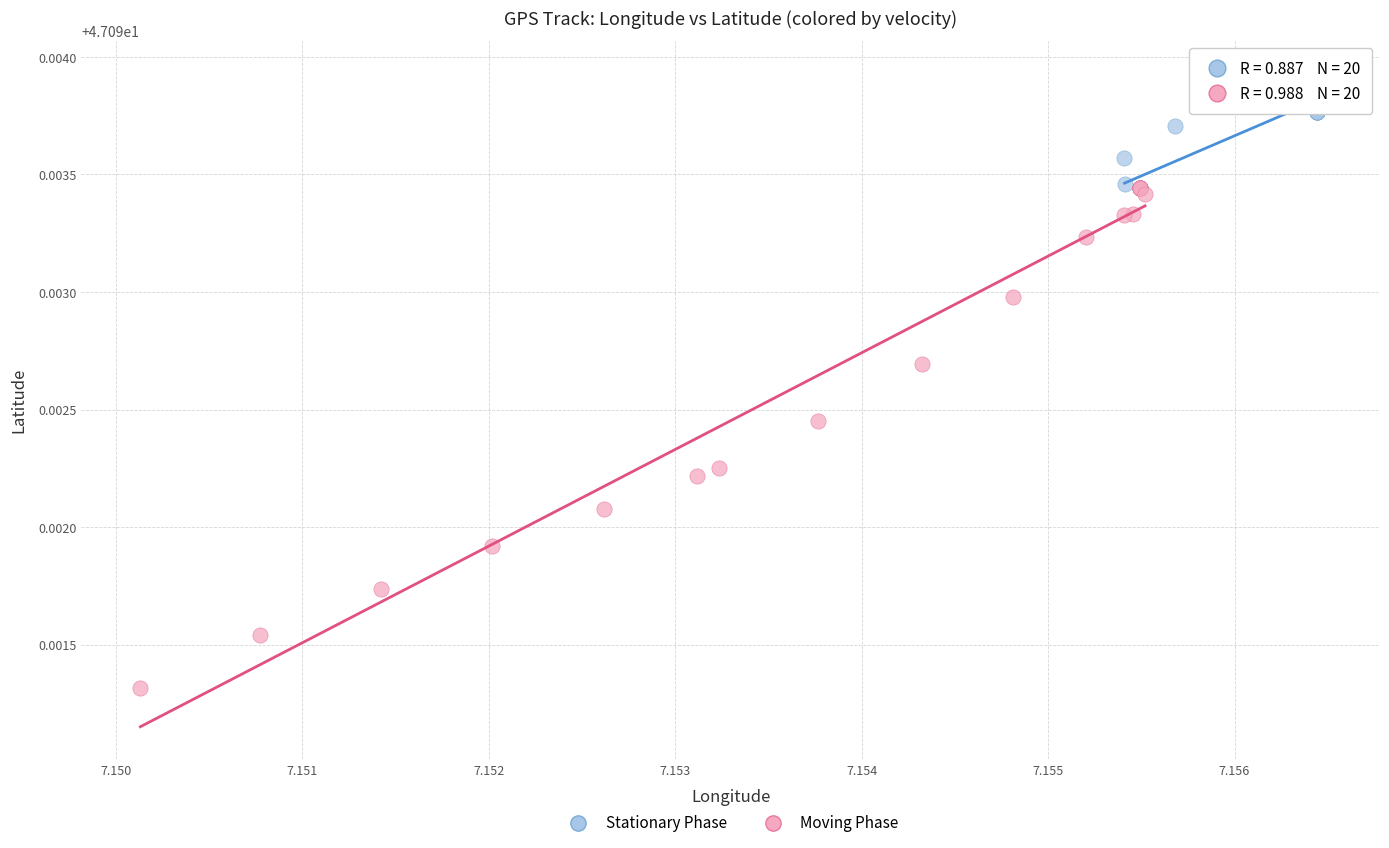

Which series has the largest Y range (max minus min)?

Moving Phase